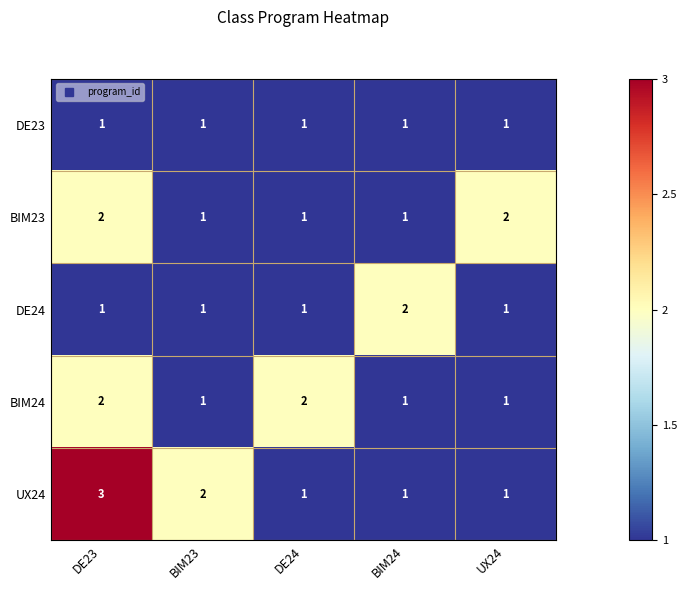

How many series are shown in this chart?

5